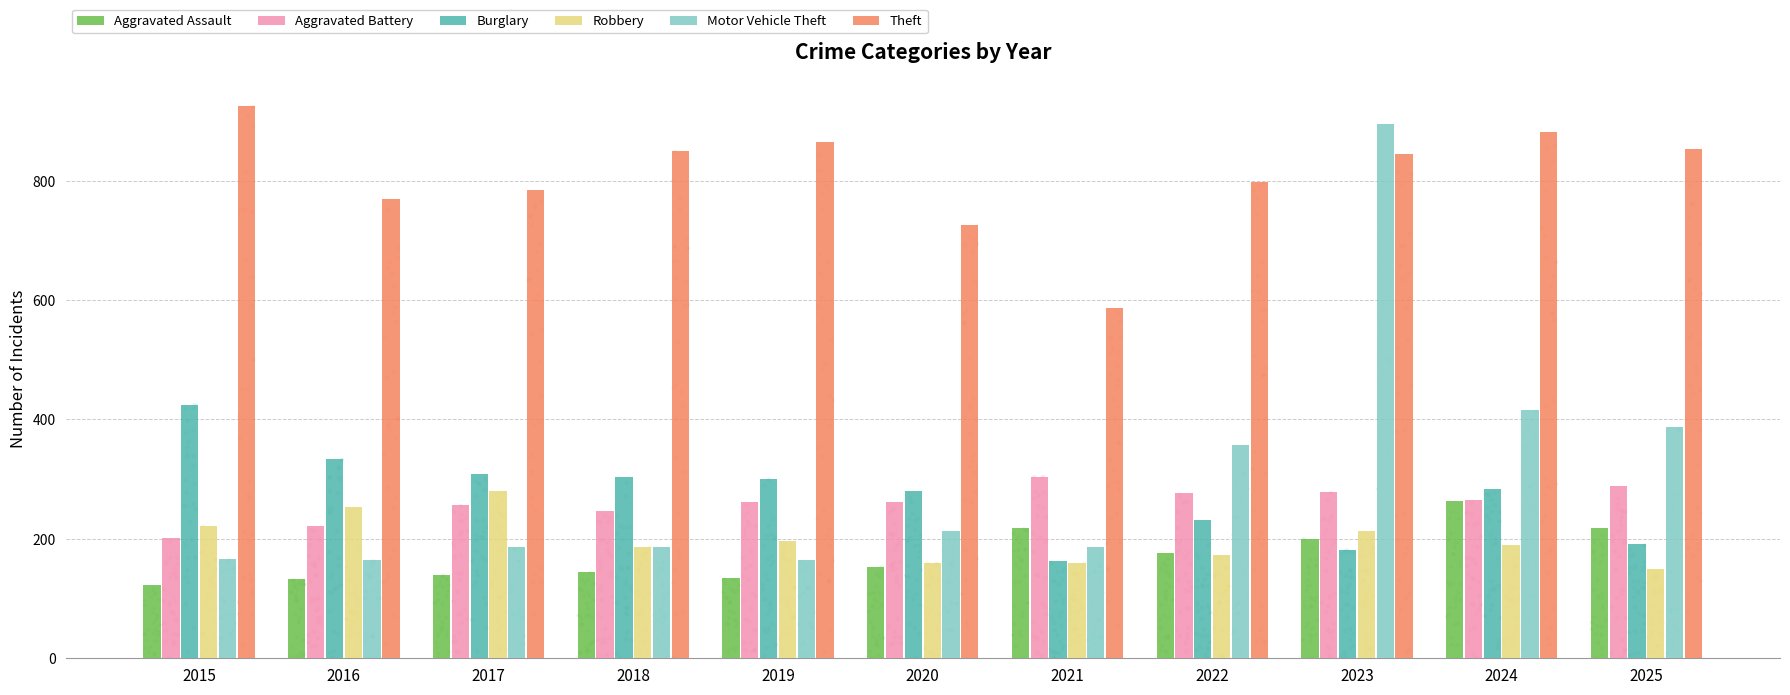

Which series contains the highest Y value?

Theft